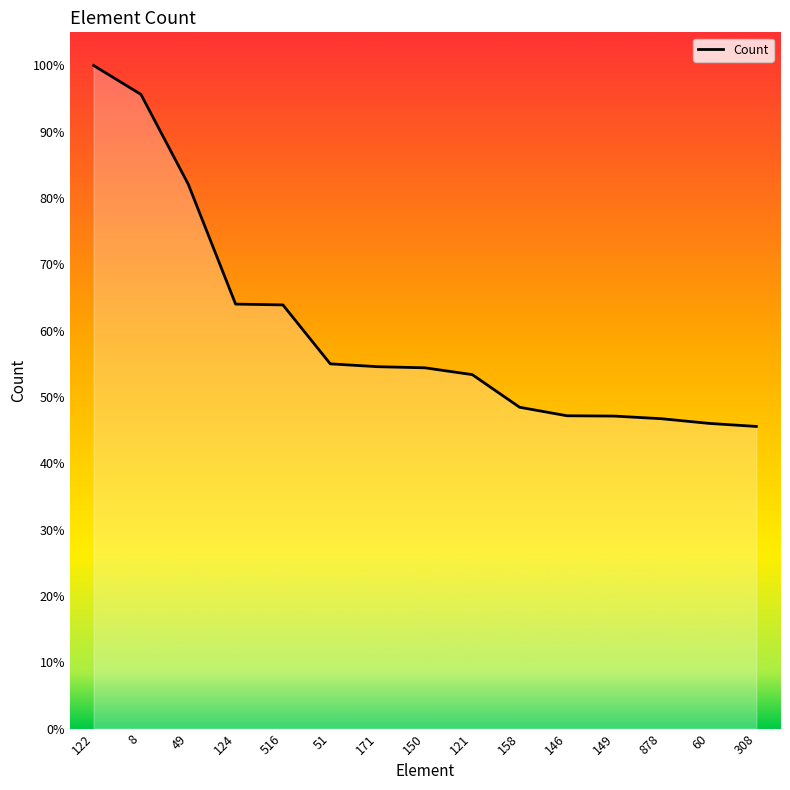

What is the average value?

43701